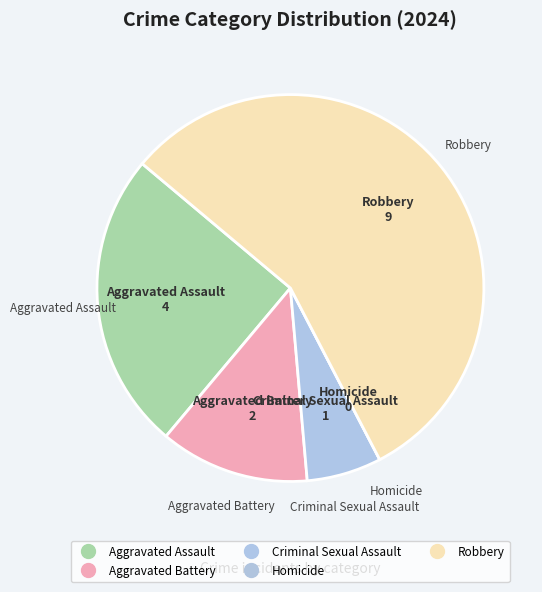

Which slice is the largest?

Robbery